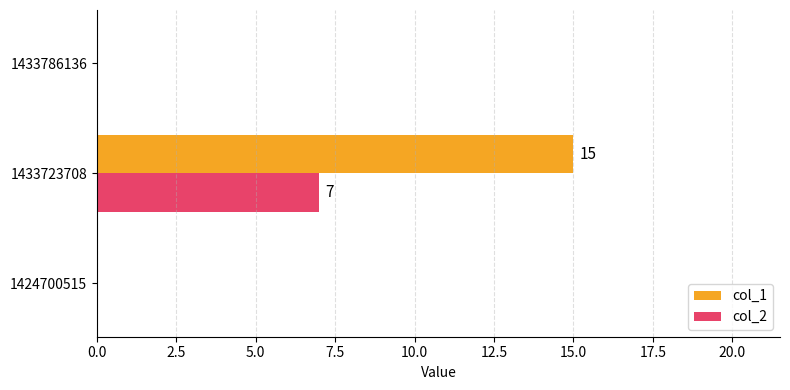

Which category has the highest value in the col_1 series?

1433723708